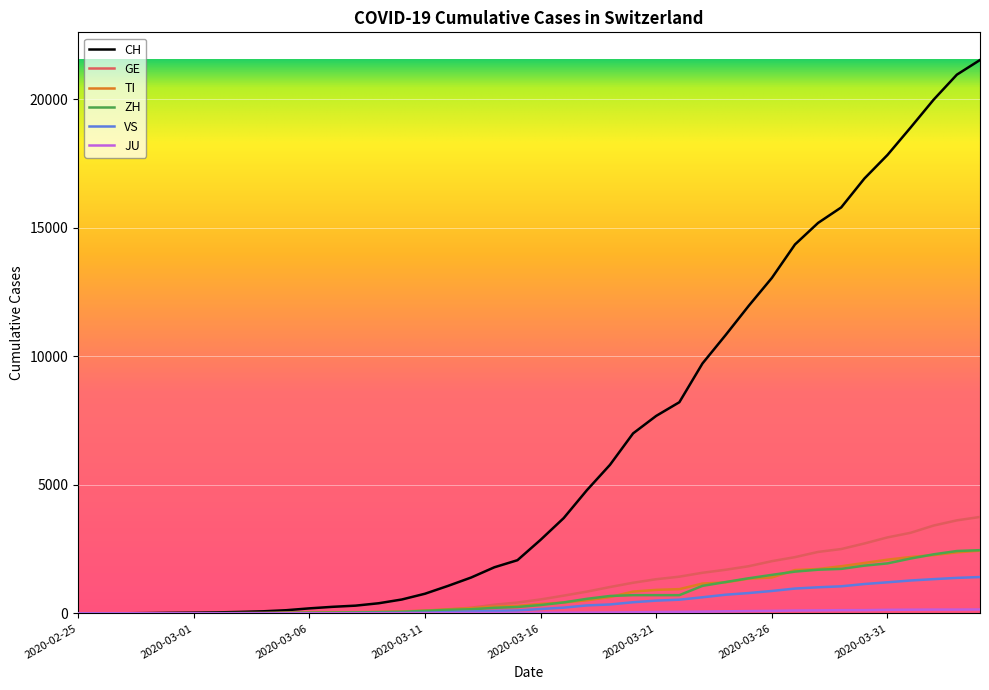

Which series has the largest range (max minus min)?

CH